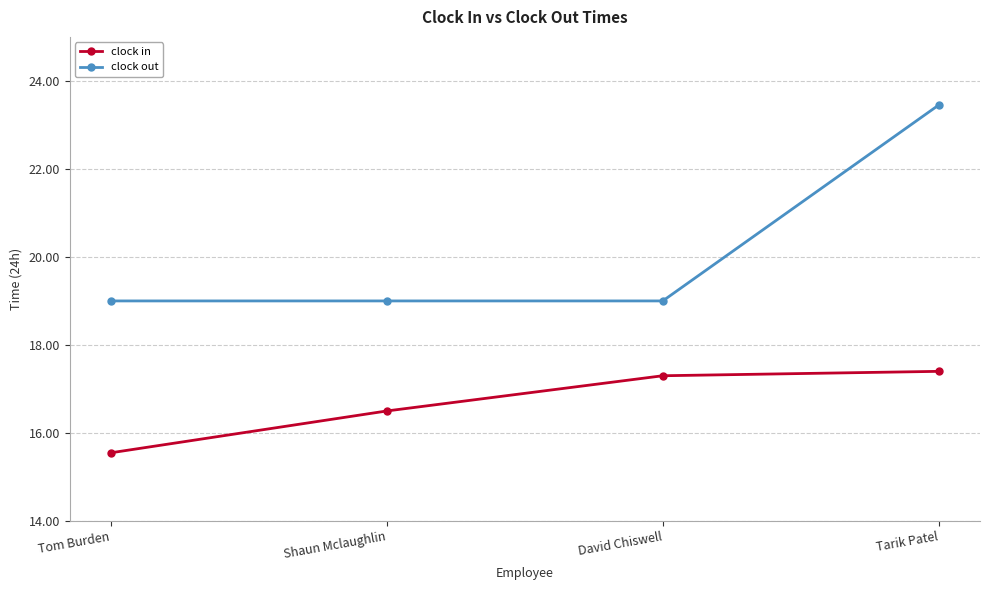

Between Tom Burden and David Chiswell, which series saw the biggest shift?

clock in